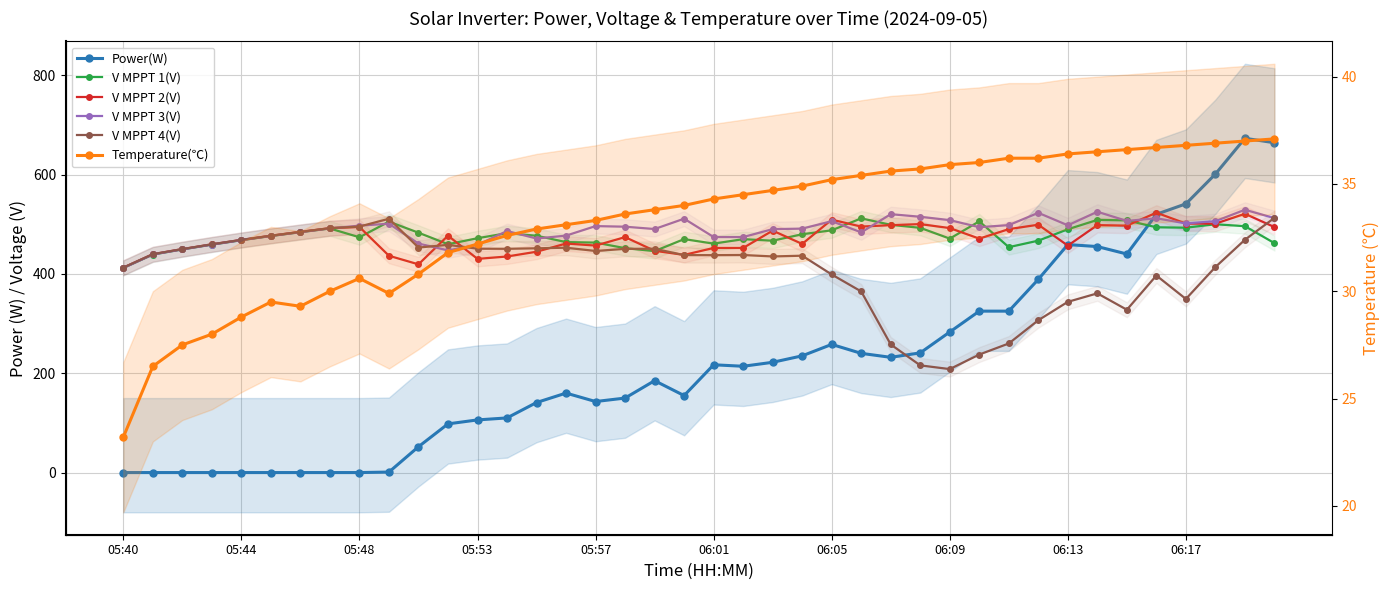

How many series are shown in this chart?

6